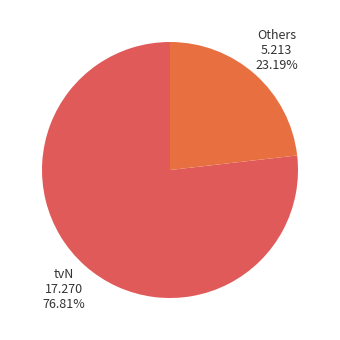

Is the sum of Others and tvN greater than half?

Yes